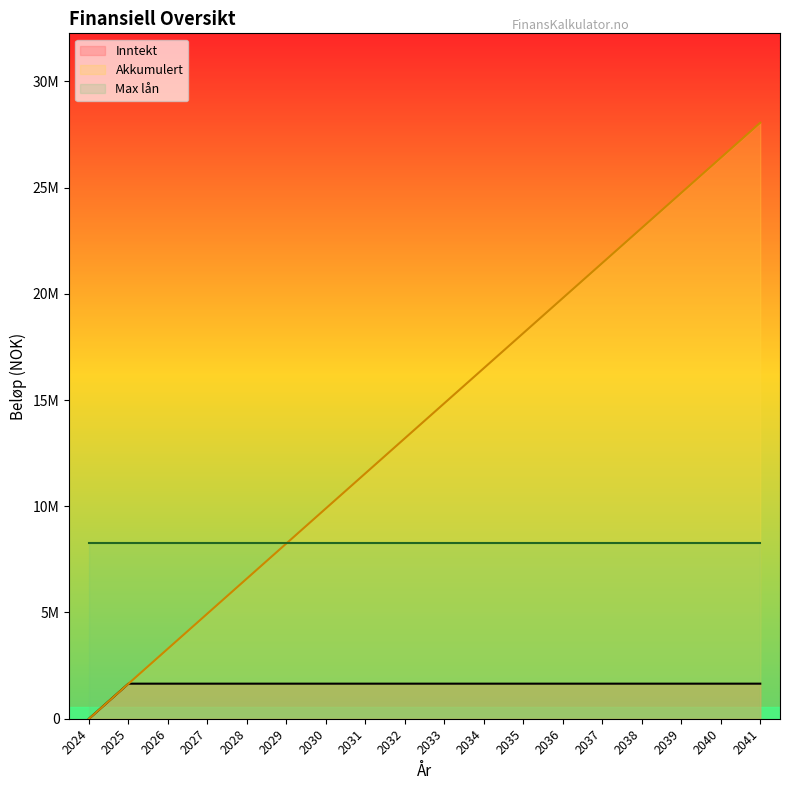

What is the average value of the Inntekt series?

1558333